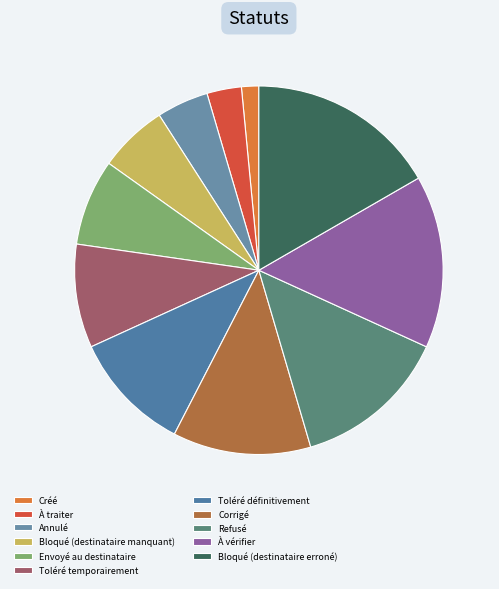

Approximately how many times larger is the value at À traiter compared to Refusé?

0.2